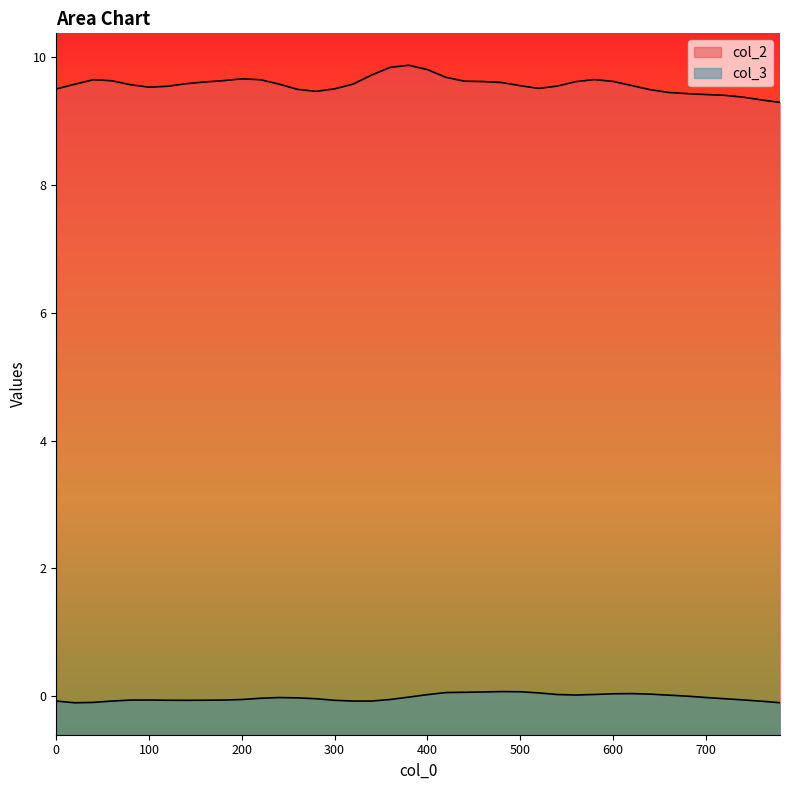

What is the greatest value displayed?

9.9